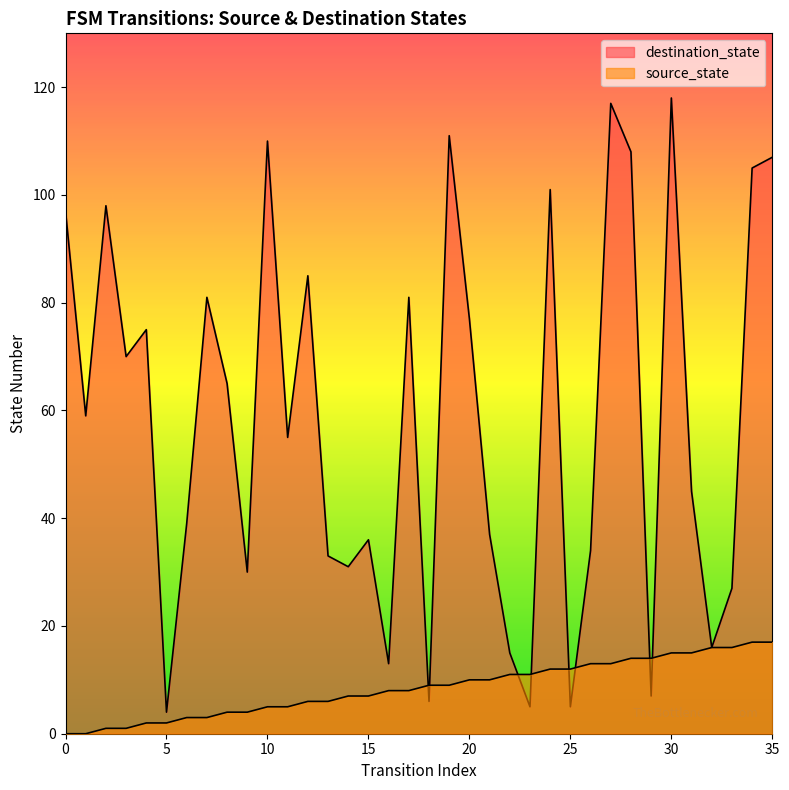

What is the total value across all series at 4?

77